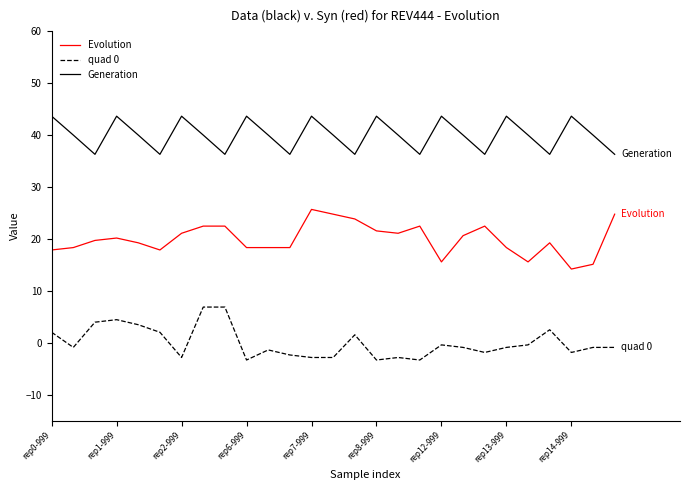

Which series has the largest total across all categories?

Generation